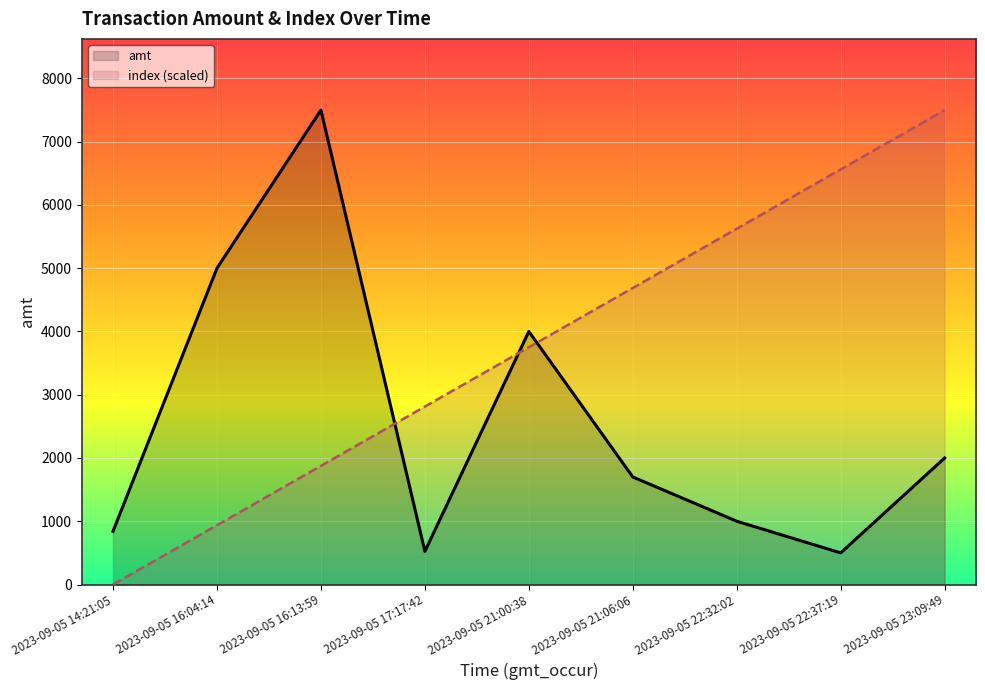

List the series in order of their peak value, highest first.

amt, index (scaled)